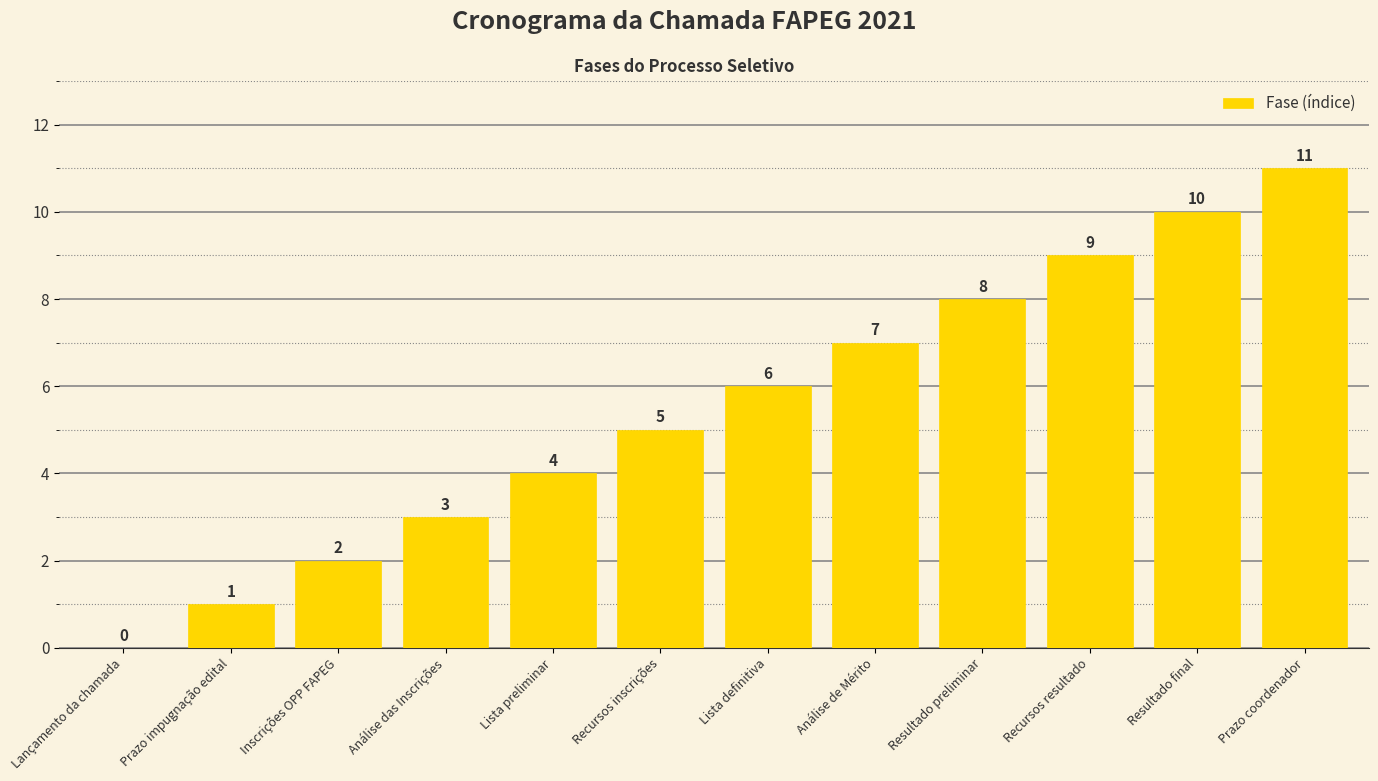

The chart shows a value of 4 at Recursos resultado. True or false?

False